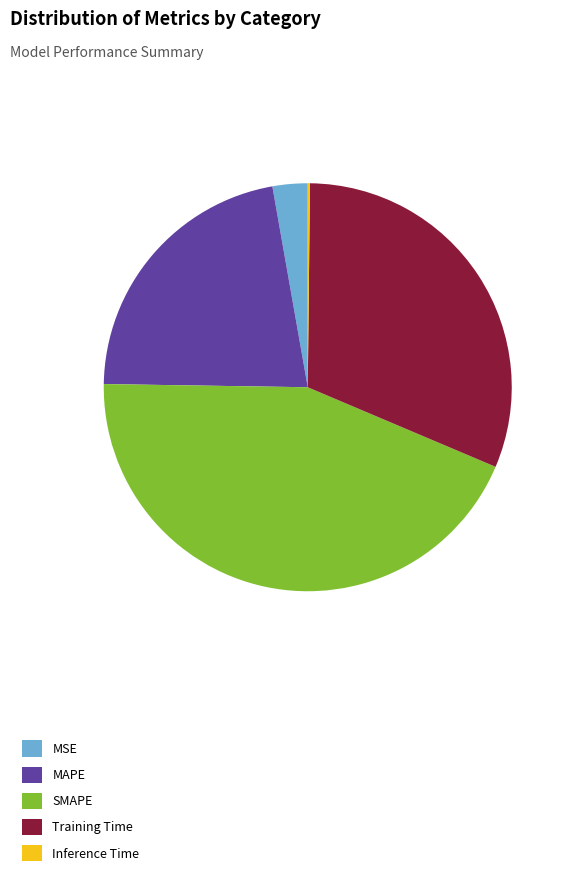

Which slice is the largest?

SMAPE